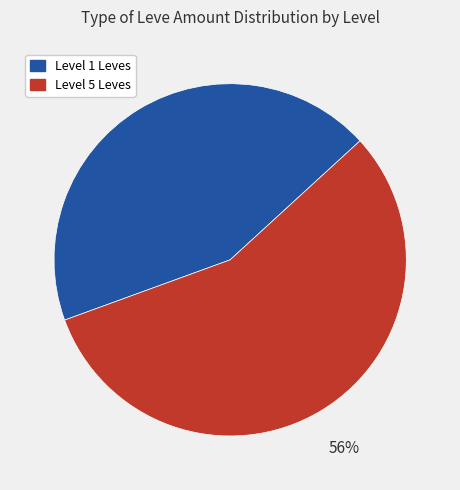

To the nearest percent, what is the average slice percentage?

50%